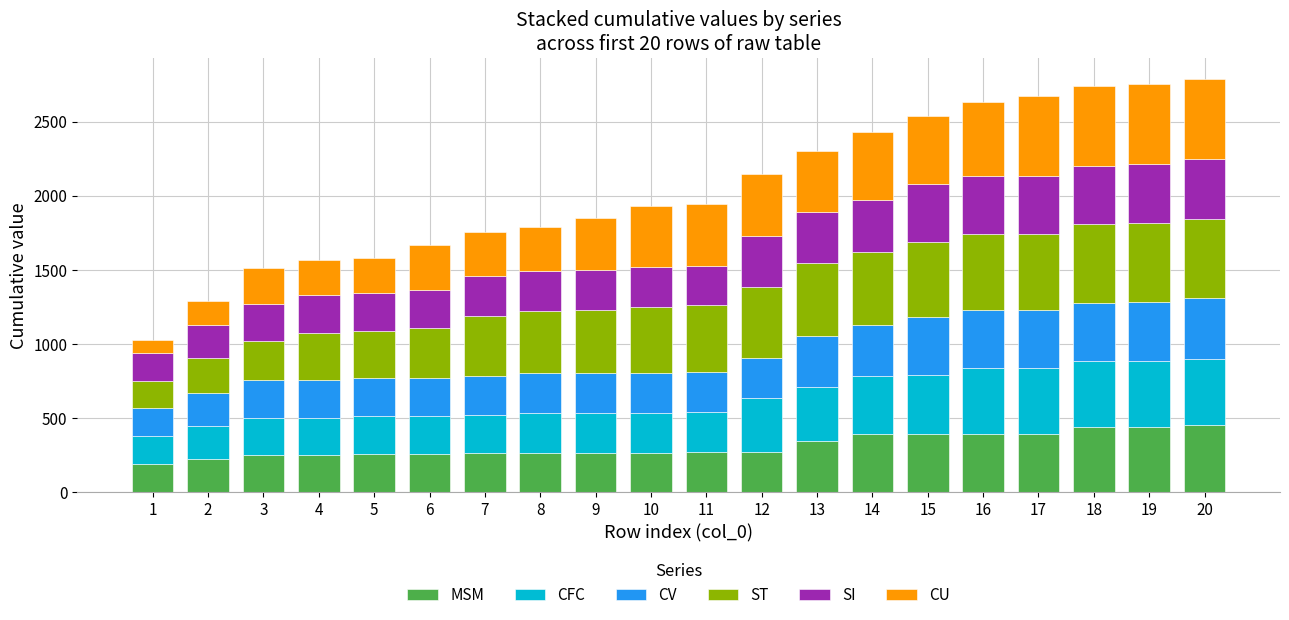

What is the lowest value of the MSM series?

190